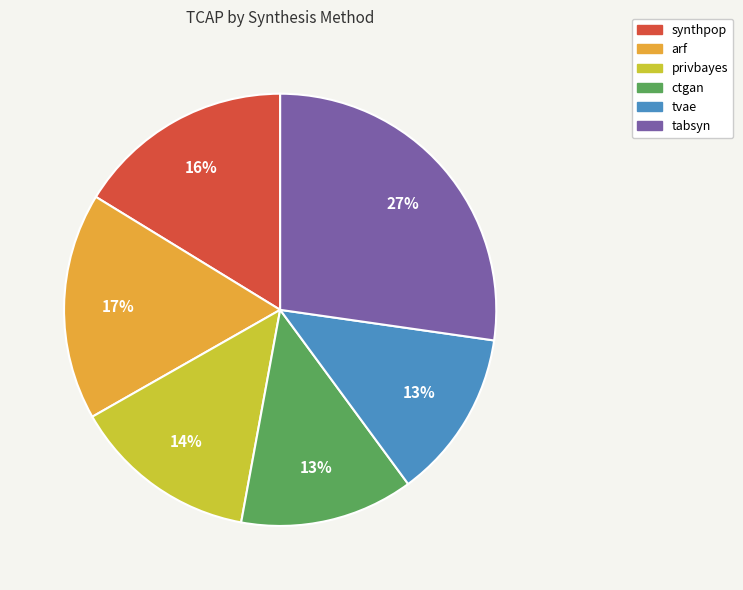

Do tabsyn and synthpop together represent more than half of the pie?

No